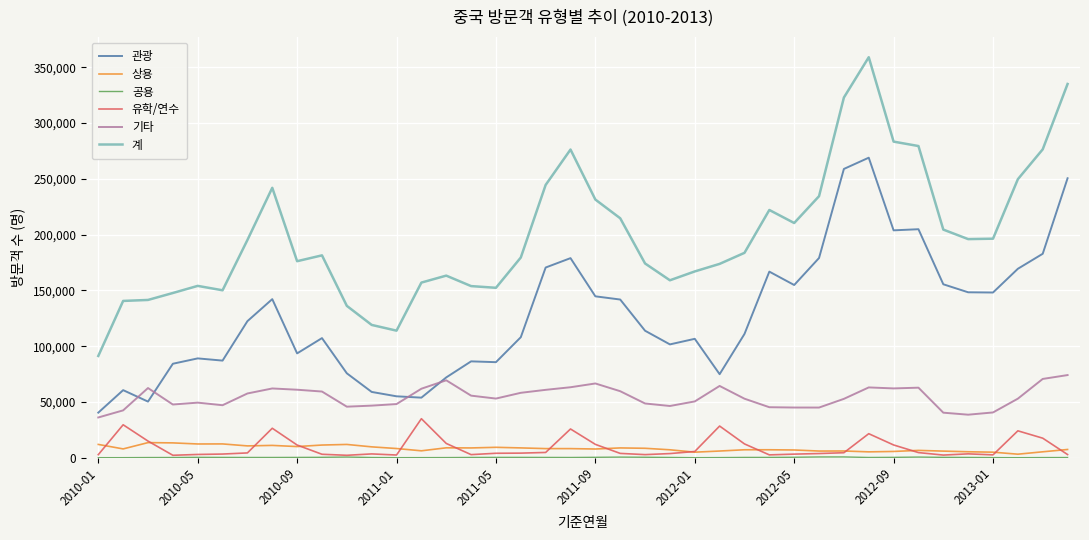

Which series has the widest spread of values?

계